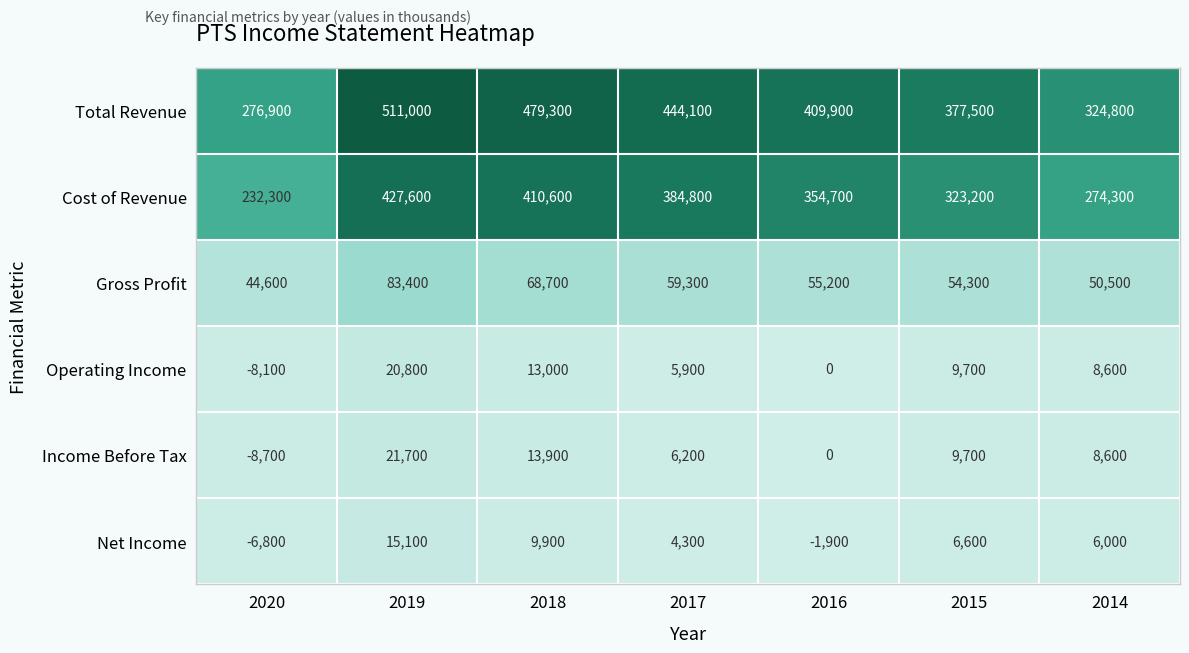

What is the total value across all series at 2020?

530200